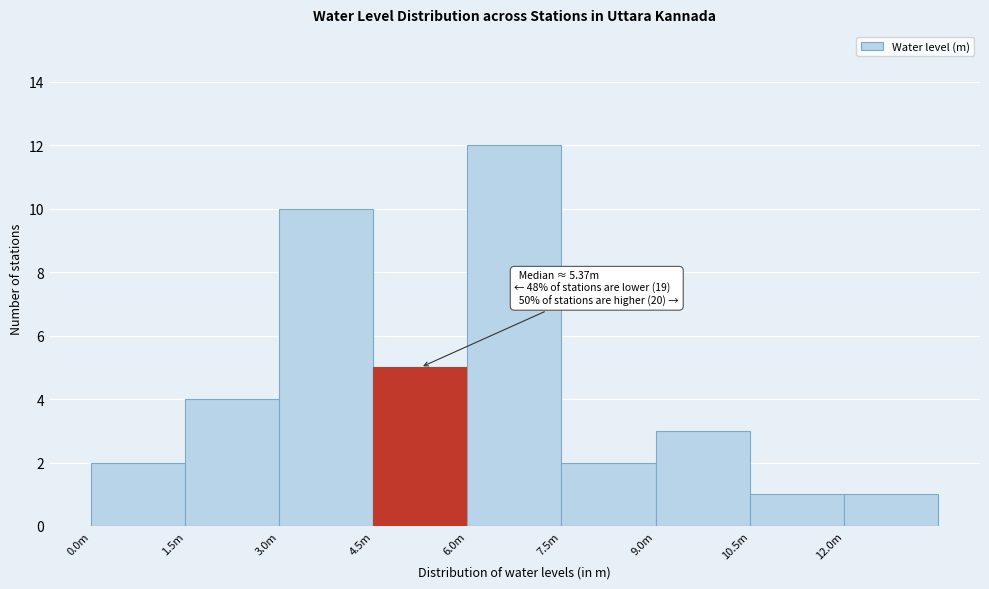

Reading left to right, what are all the values shown in this chart?

2	4	10	5	12	2	3	1	1